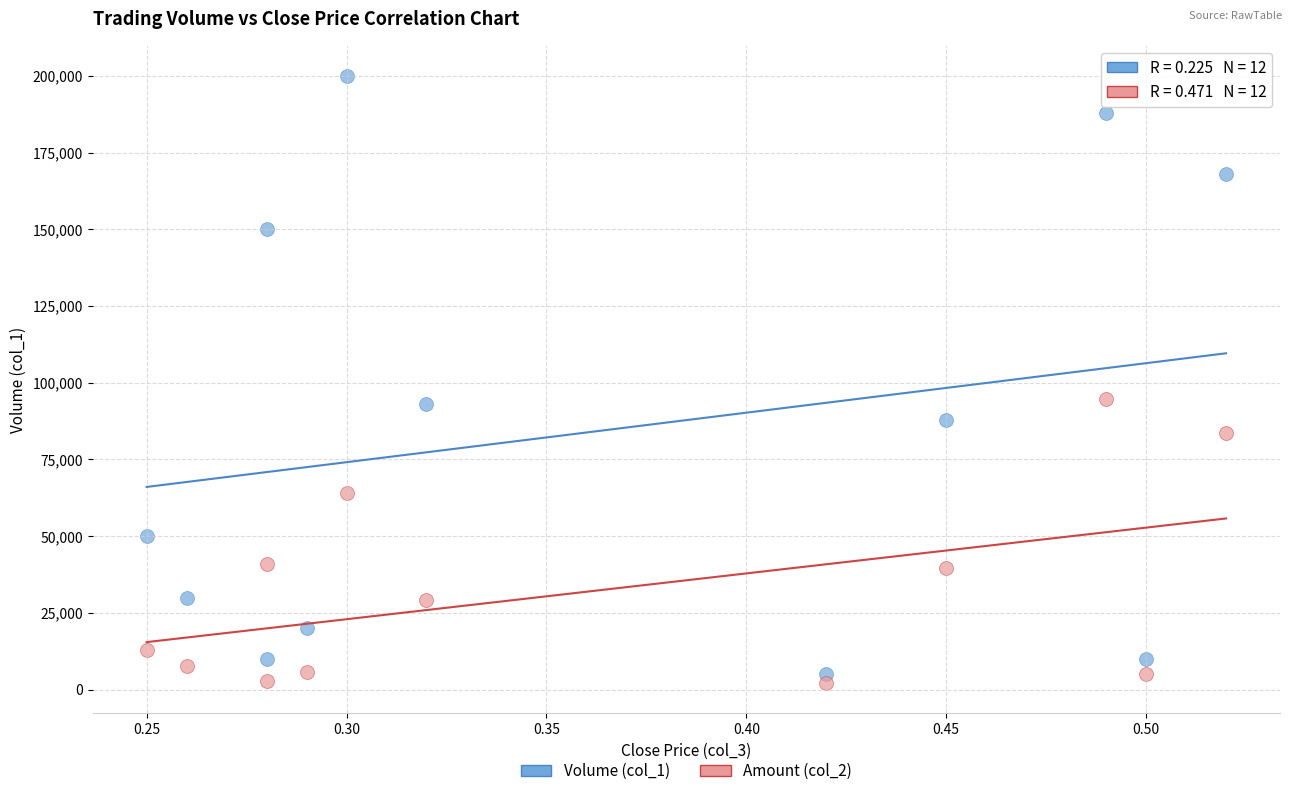

Which series contains the highest Y value?

Volume (col_1)